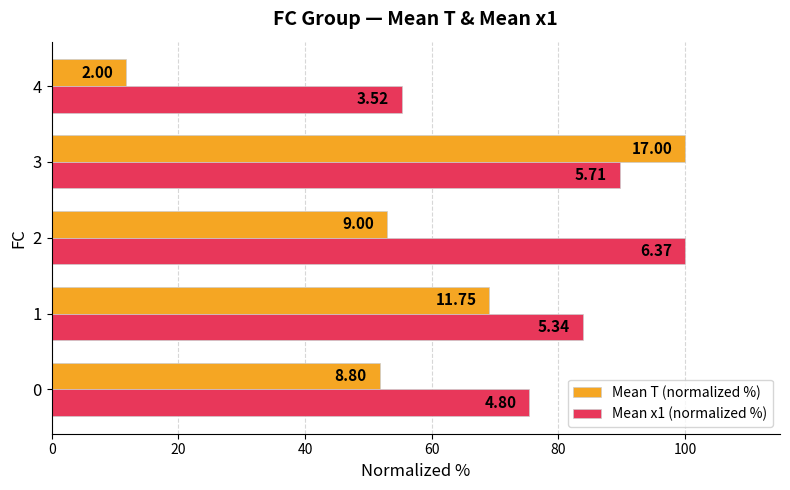

Rank the series by their maximum value, from lowest to highest.

Mean T (normalized %), Mean x1 (normalized %)